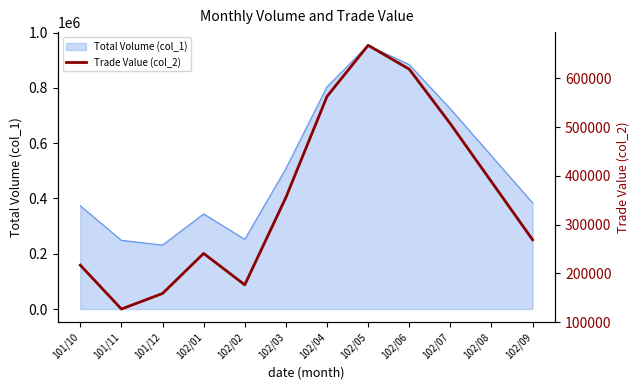

How many values are below 355600?

6